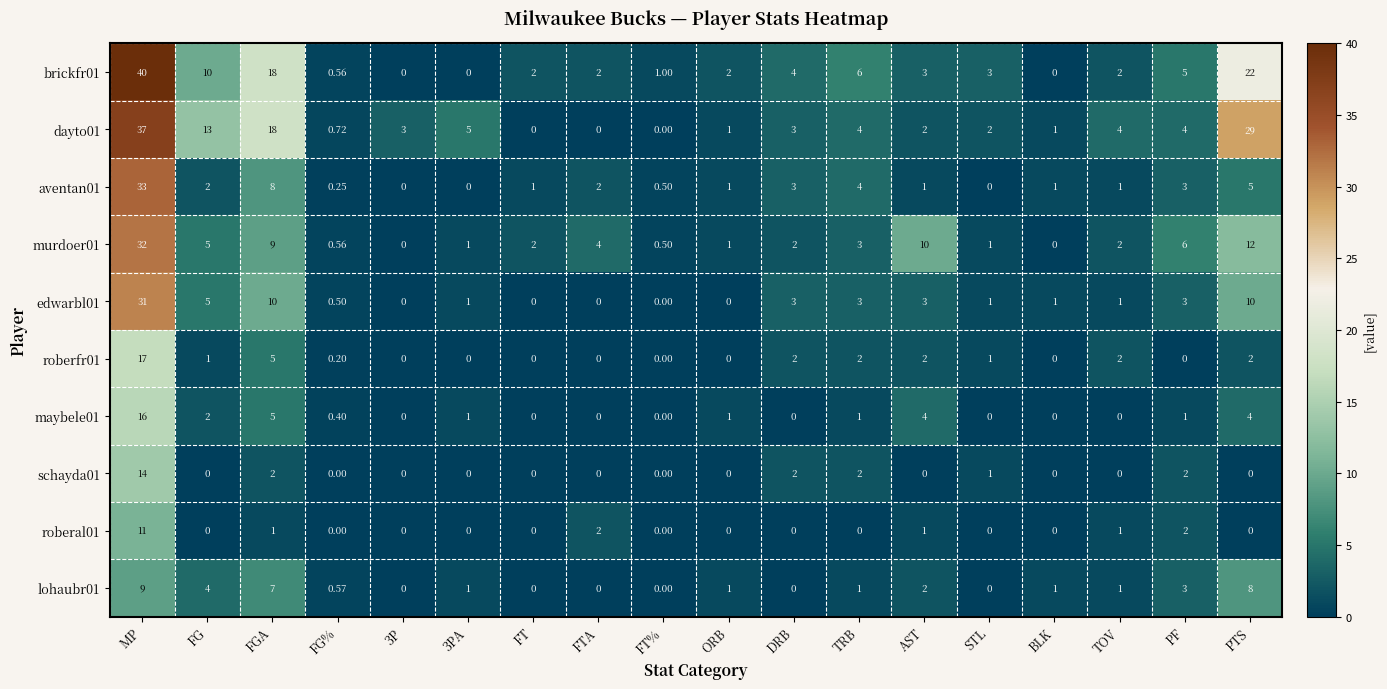

Which label corresponds to the largest value in the chart?

MP